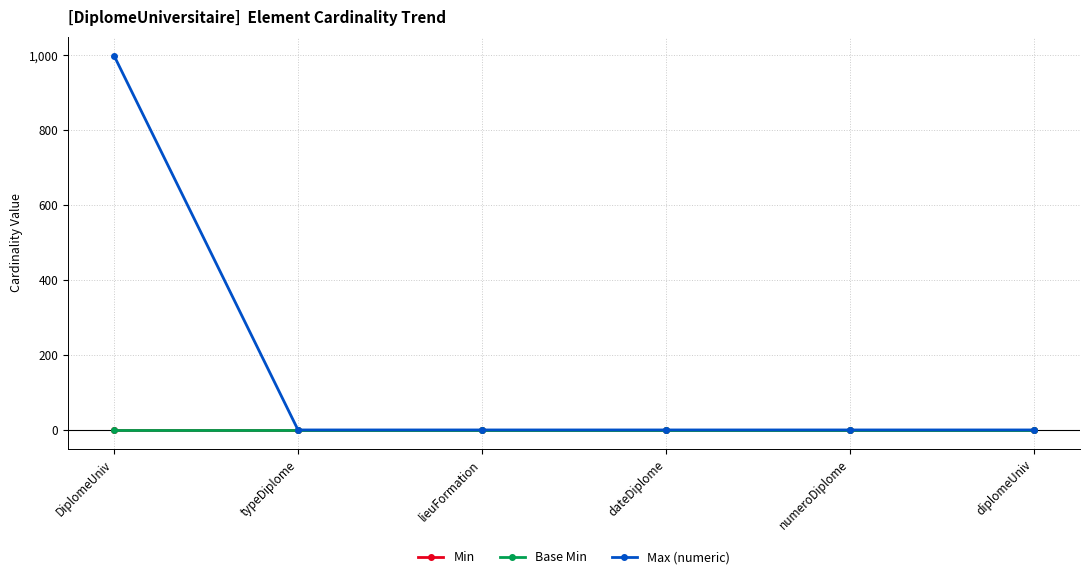

Which label corresponds to the largest value in the chart?

DiplomeUniv